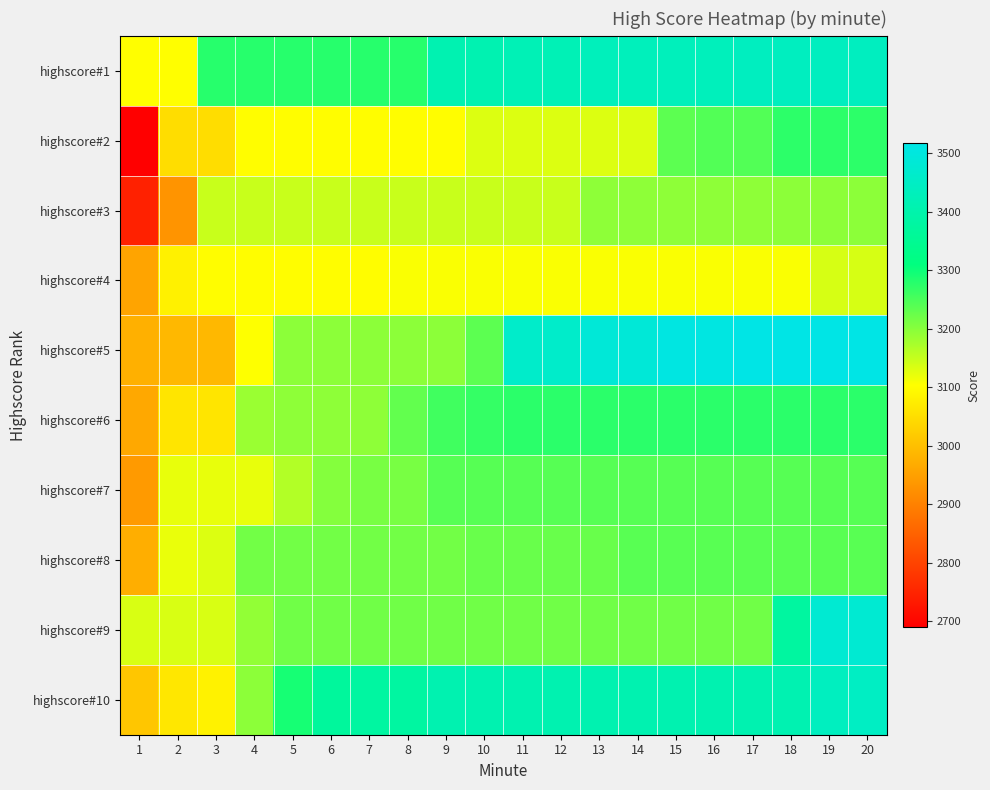

Which category has the lowest value across all series?

1